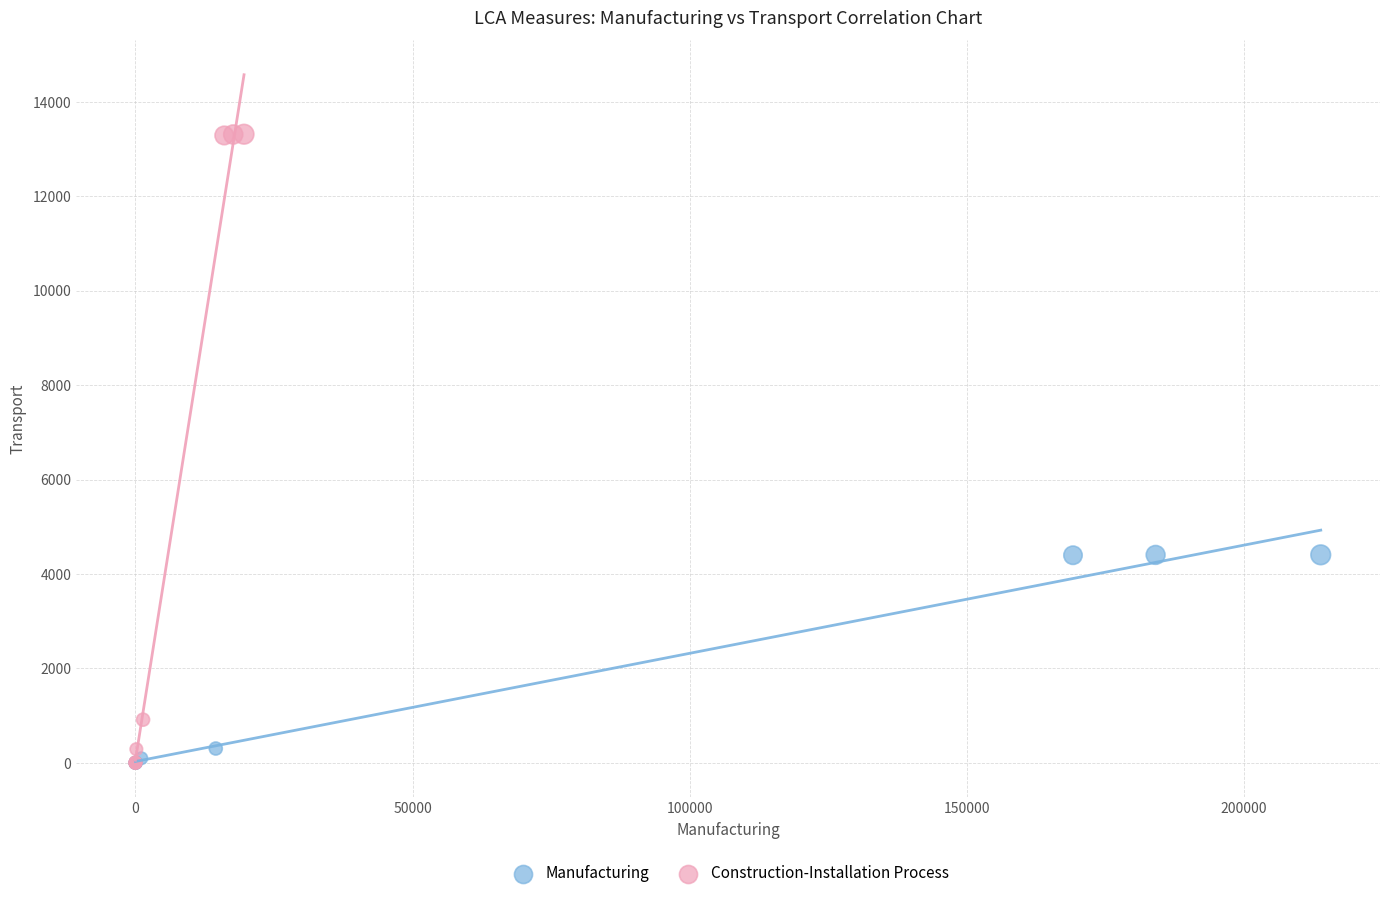

Which series contains the highest Y value?

Construction-Installation Process